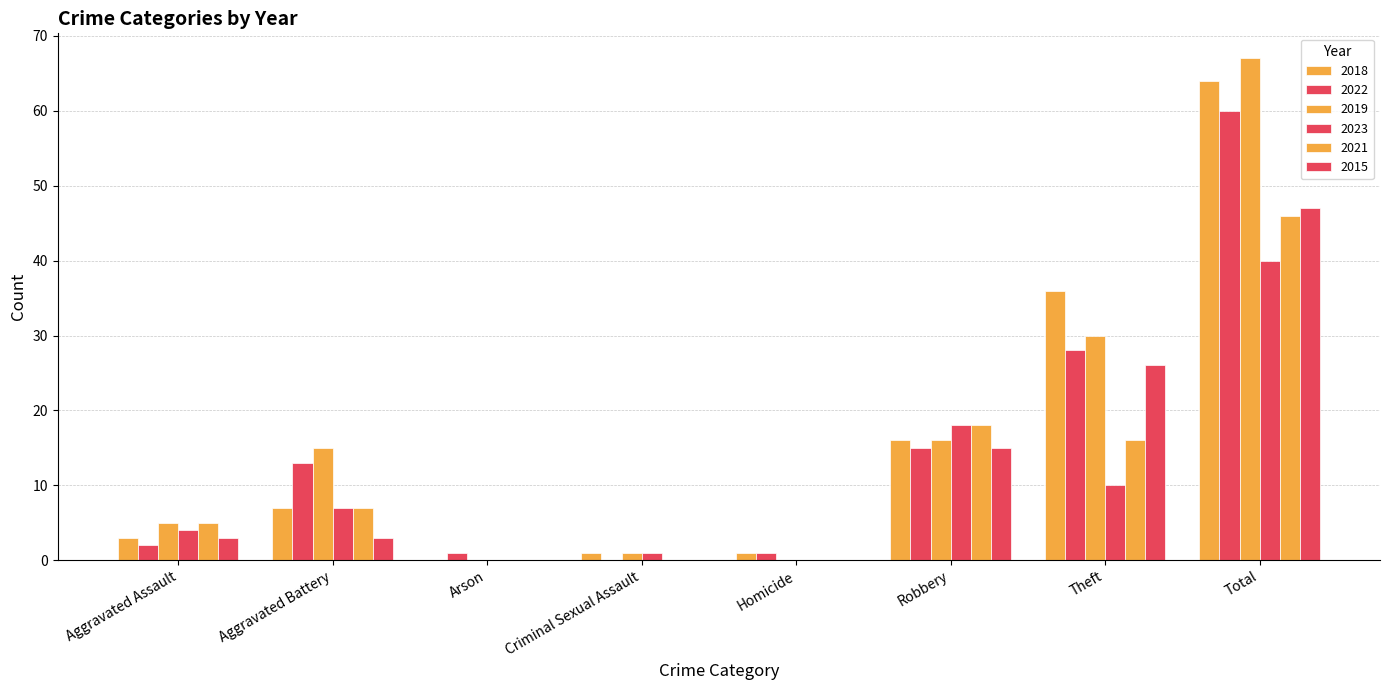

What is the average value of the 2018 series?

16